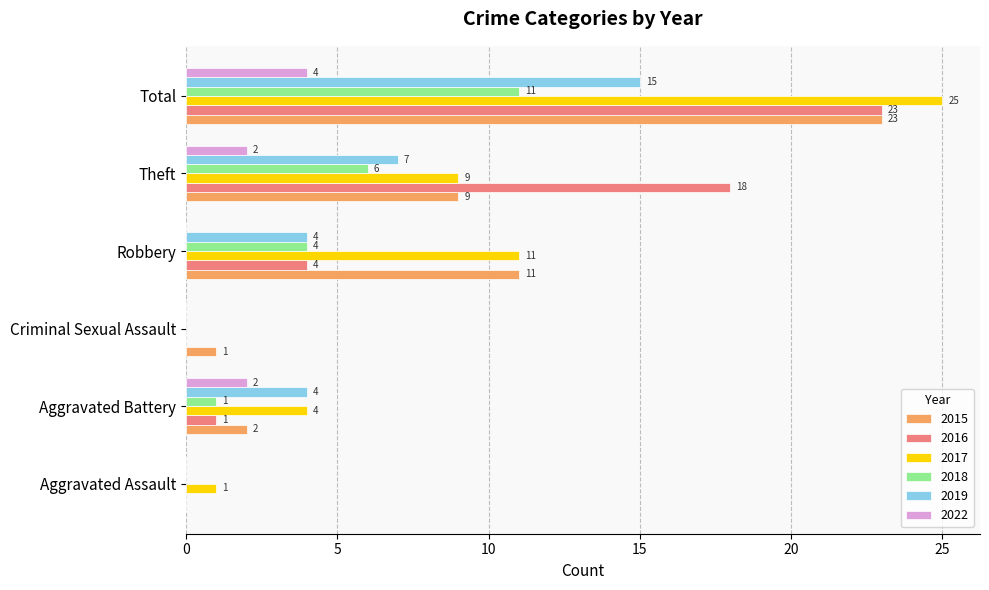

True or false: 2015 has a value of 9 at Theft.

True